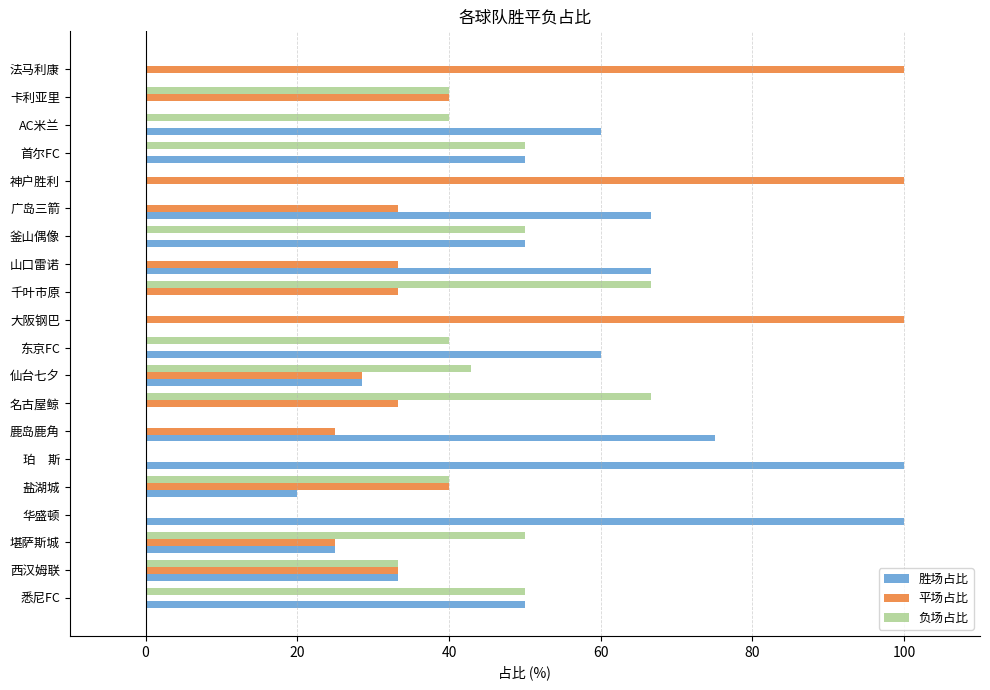

Which series has the largest total across all categories?

胜场占比